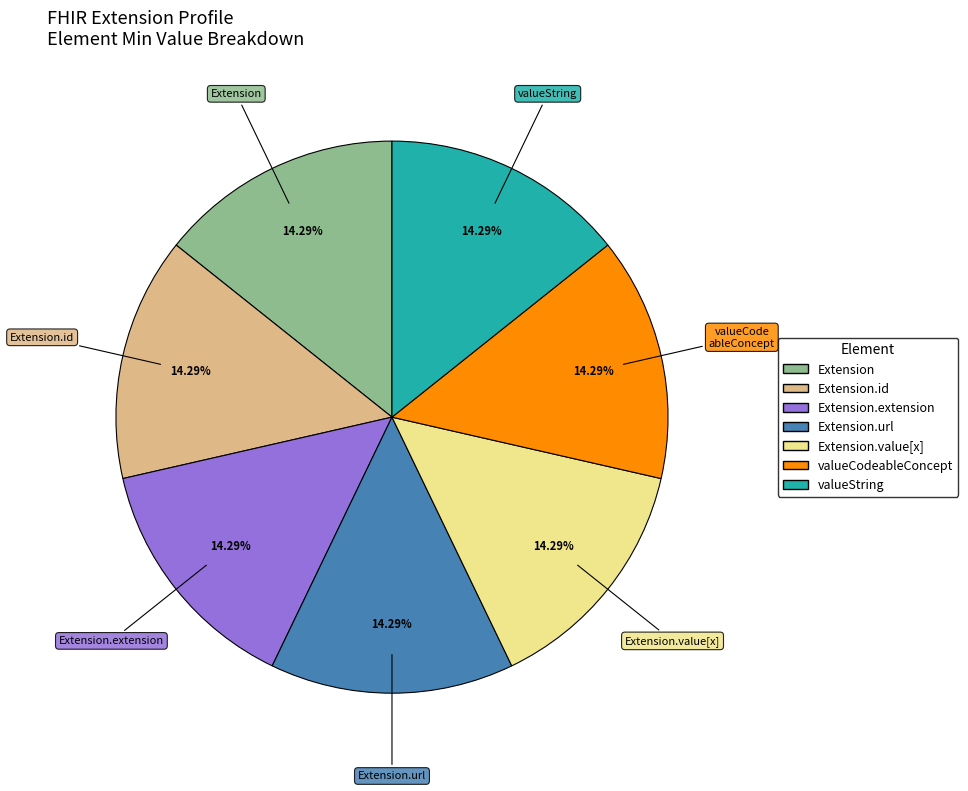

Is there any slice that represents more than half of the pie?

No